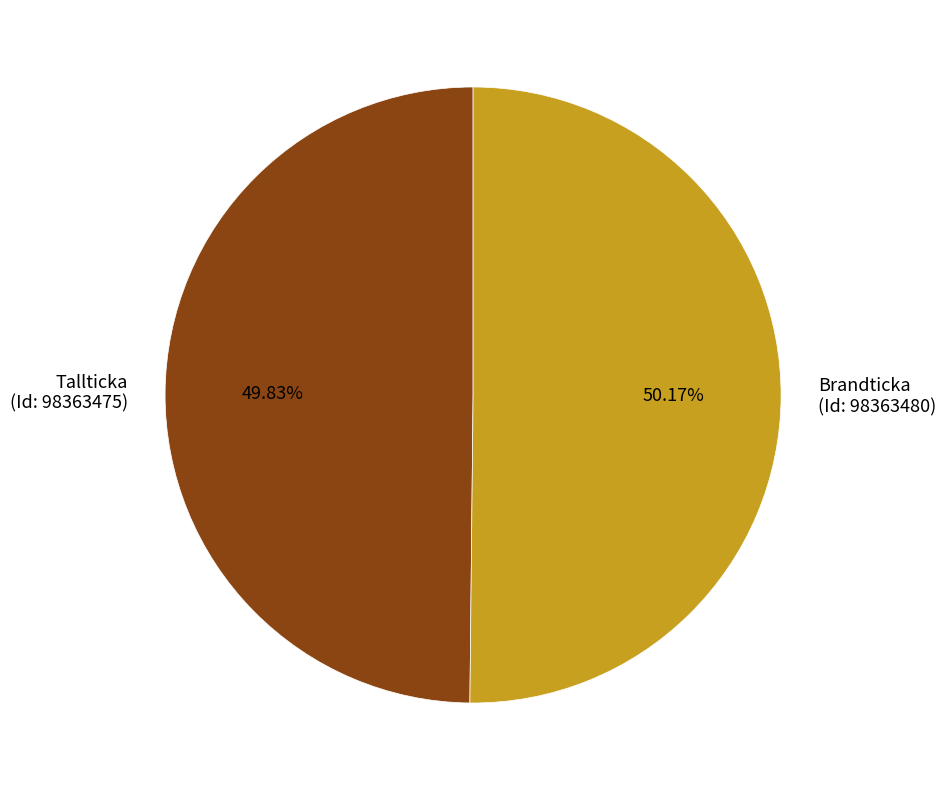

What is the ratio of the value at Brandticka (Id: 98363480) to the value at Tallticka (Id: 98363475)?

1.0